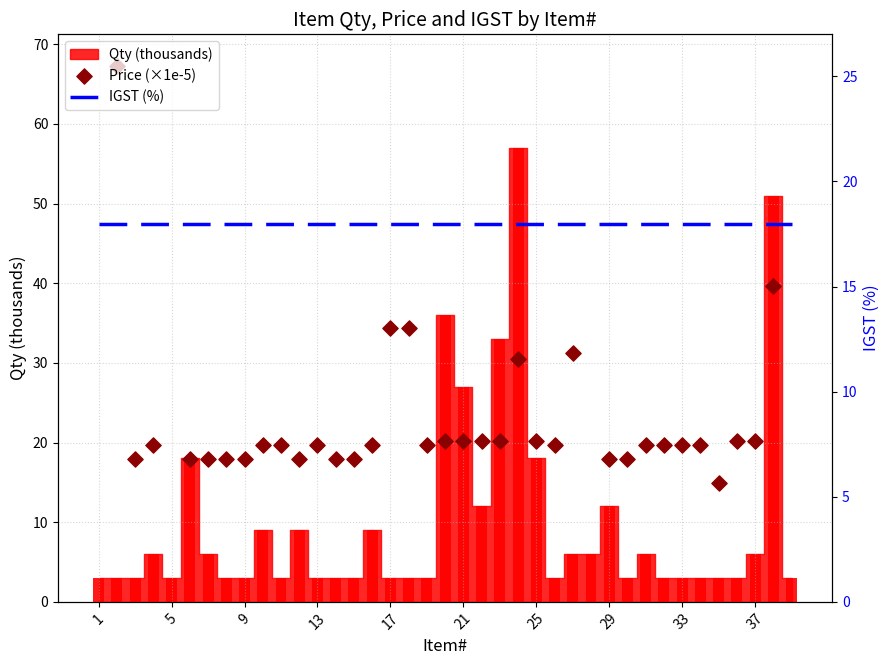

At which category is the sum across all series the highest?

38